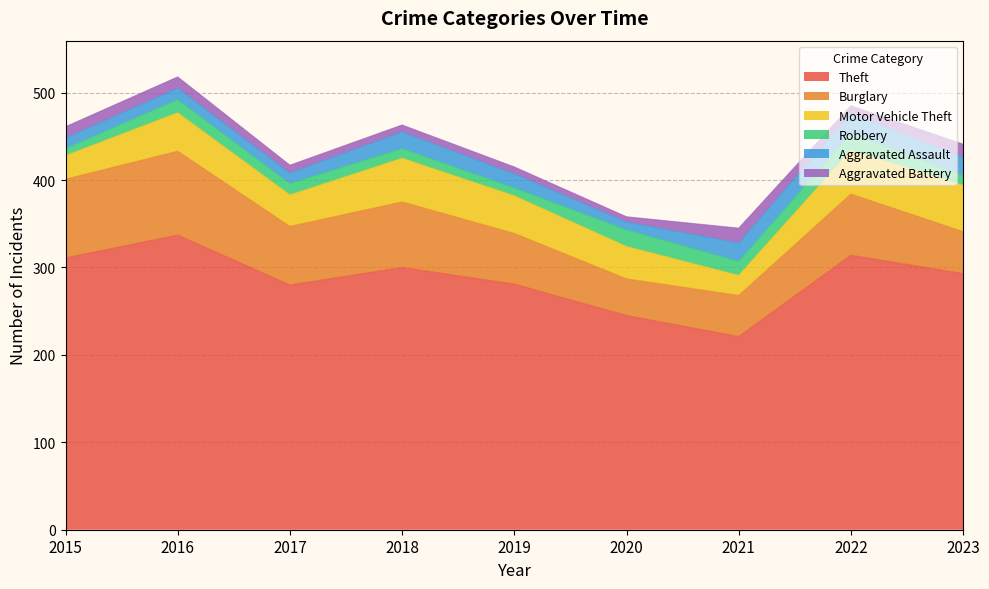

List the labels in order of Aggravated Battery value, smallest first.

2020, 2018, 2019, 2017, 2022, 2015, 2016, 2023, 2021